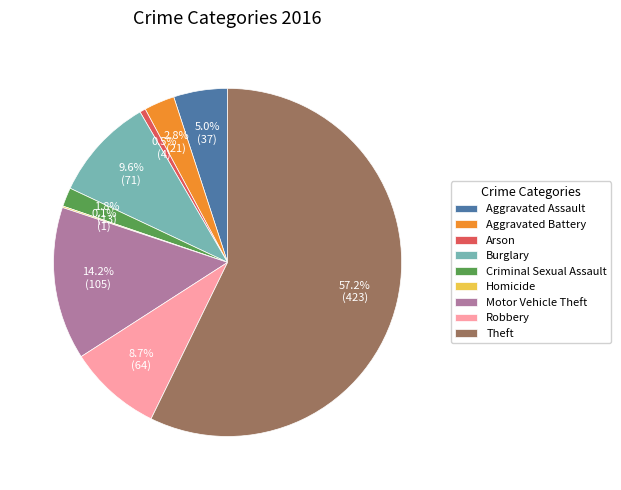

What is the majority slice?

Theft